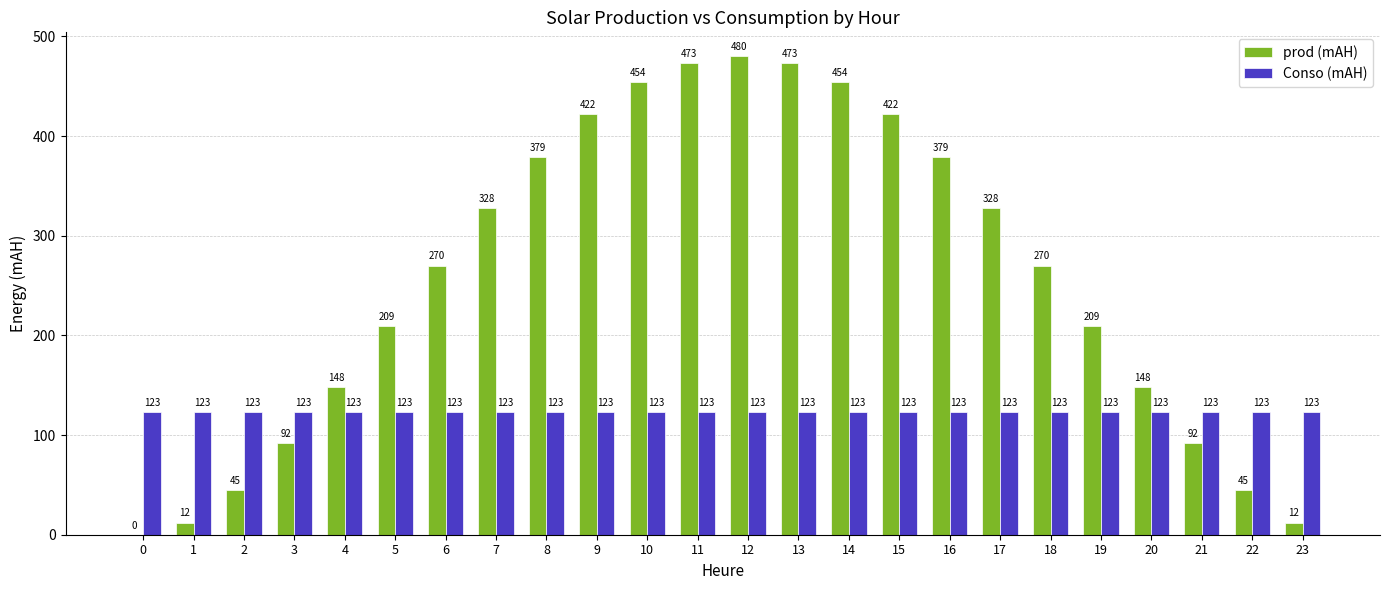

At which label does prod (mAH) first exceed 269?

6